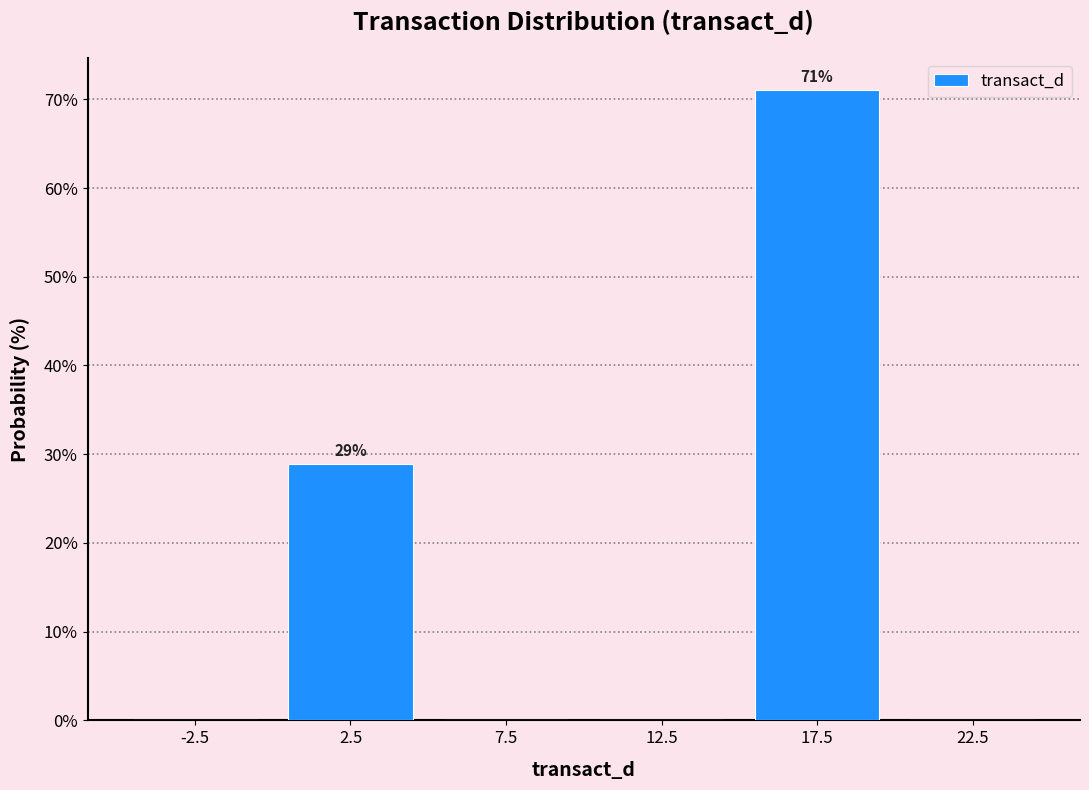

Over which range of the x-axis is the bar tallest?

15 to 20